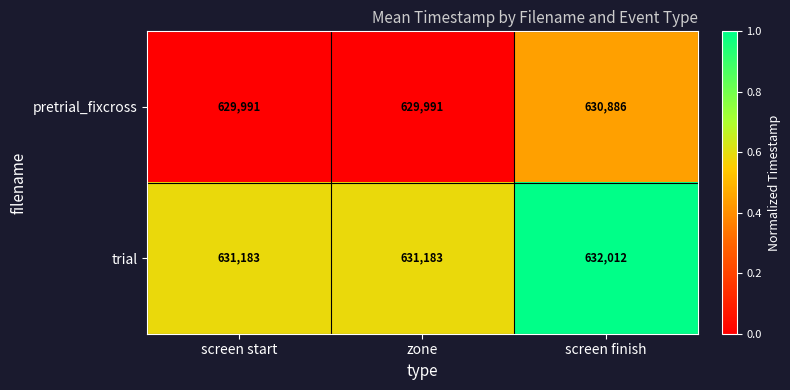

What is the difference between the highest and lowest values at screen finish?

1126